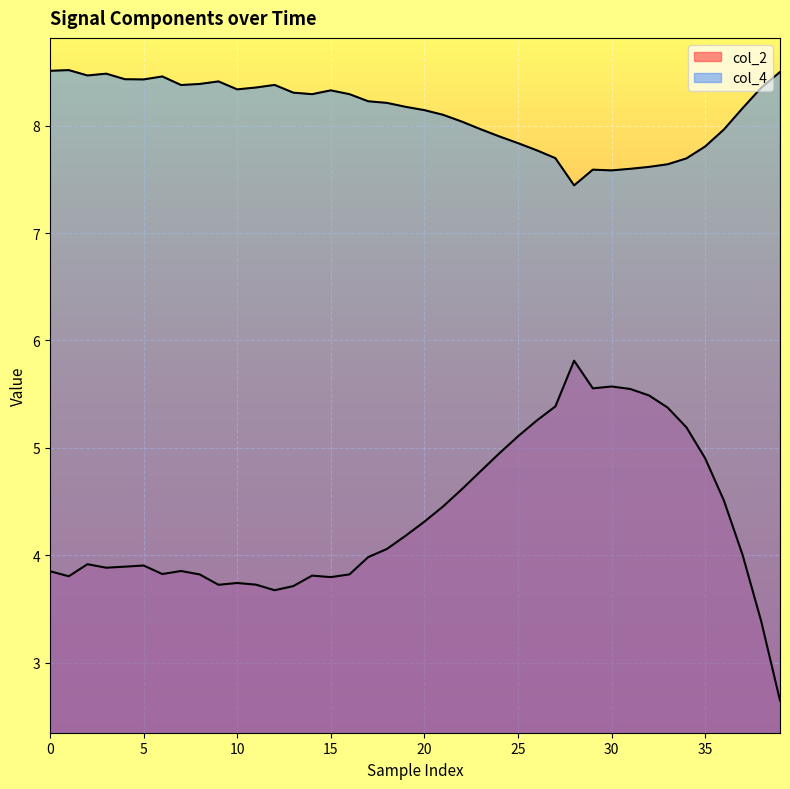

Reading right to left, extract all data points from this chart.

col_2: 2.6	3.4	4.0	4.5	4.9	5.2	5.4	5.5	5.5	5.6	5.6	5.8	5.4	5.3	5.1	4.9	4.8	4.6	4.5	4.3	4.2	4.1	4.0	3.8	3.8	3.8	3.7	3.7	3.7	3.7	3.7	3.8	3.9	3.8	3.9	3.9	3.9	3.9	3.8	3.9
col_4: 8.5	8.4	8.2	8.0	7.8	7.7	7.6	7.6	7.6	7.6	7.6	7.4	7.7	7.8	7.8	7.9	8.0	8.0	8.1	8.1	8.2	8.2	8.2	8.3	8.3	8.3	8.3	8.4	8.4	8.3	8.4	8.4	8.4	8.5	8.4	8.4	8.5	8.5	8.5	8.5